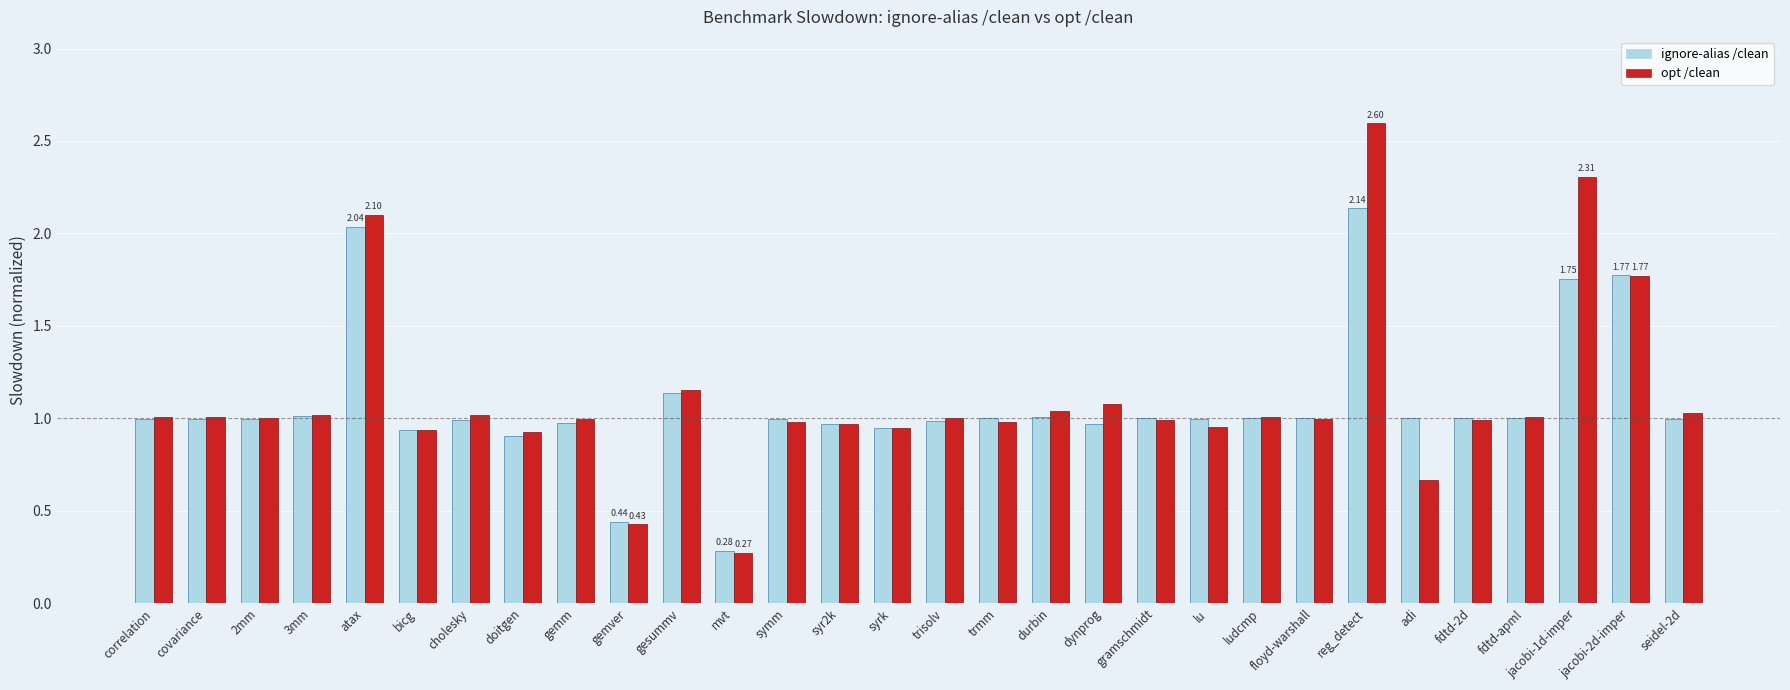

List the series in order of their peak value, highest first.

opt /clean, ignore-alias /clean